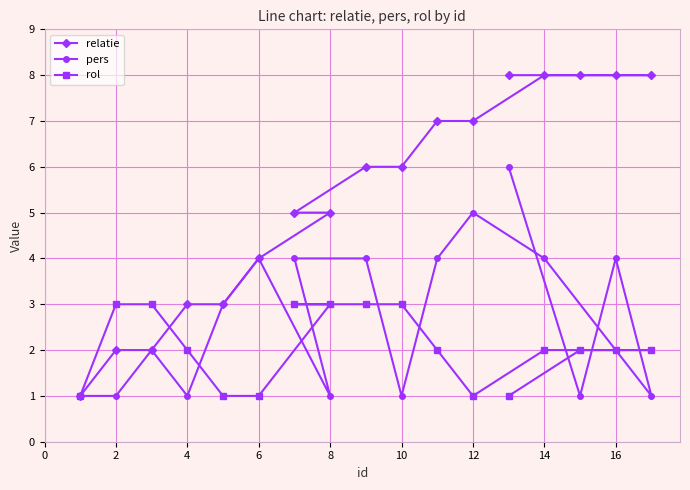

Rank the series at 4 from lowest to highest value.

pers, rol, relatie